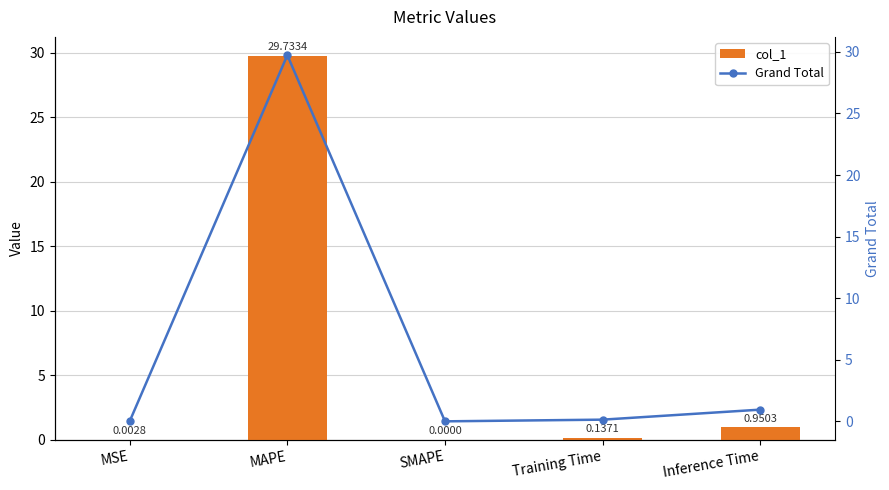

What are all the series names shown in the legend?

col_1, Grand Total